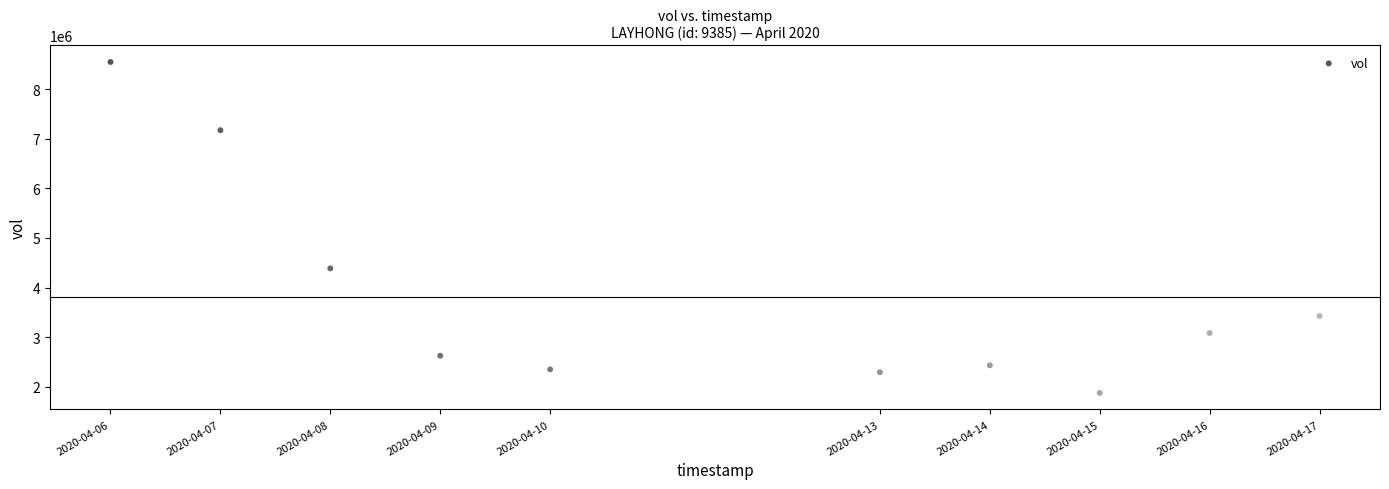

What Y value in the scatter plot is closest to 5211000?

4386100